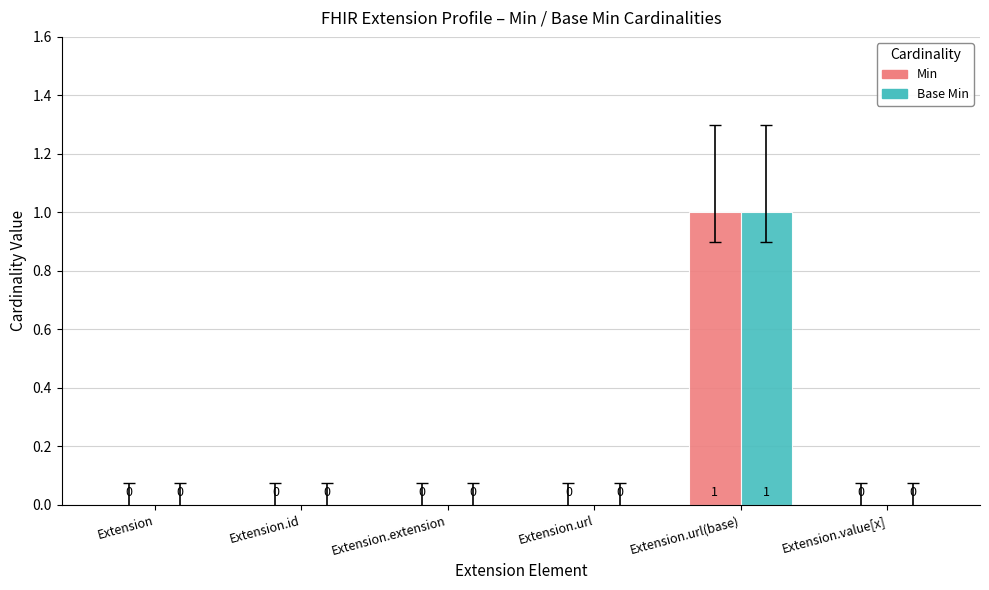

Reading left to right, list all the values displayed in this chart.

Min: 0	0	0	0	1	0
Base Min: 0	0	0	0	1	0